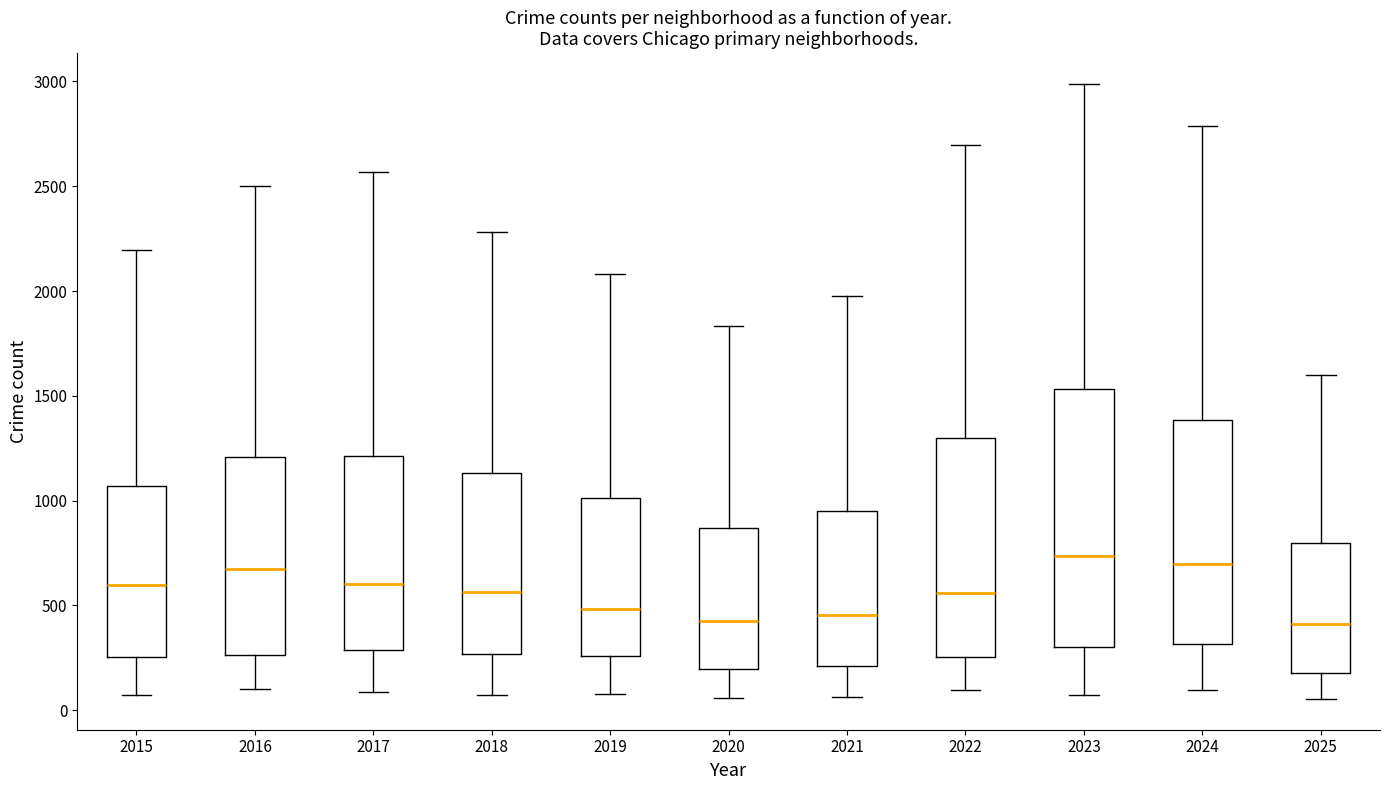

Comparing the boxes themselves (not the whiskers), which one is the tallest?

2023